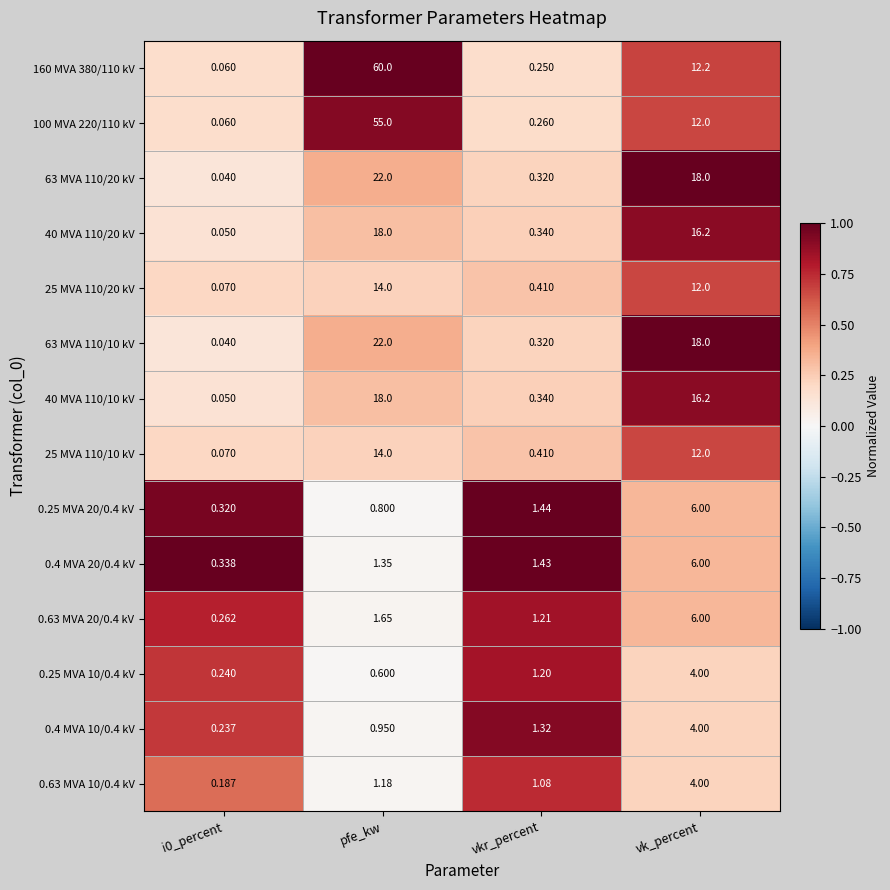

Where is 25 MVA 110/20 kV nearest to the value 7?

vk_percent